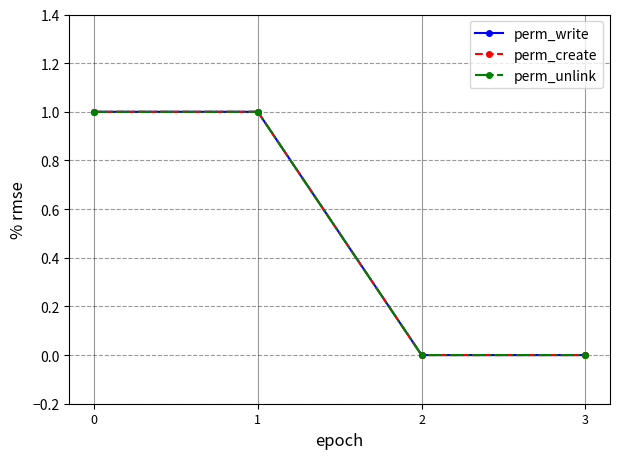

True or false: perm_create and perm_unlink intersect in this chart.

False